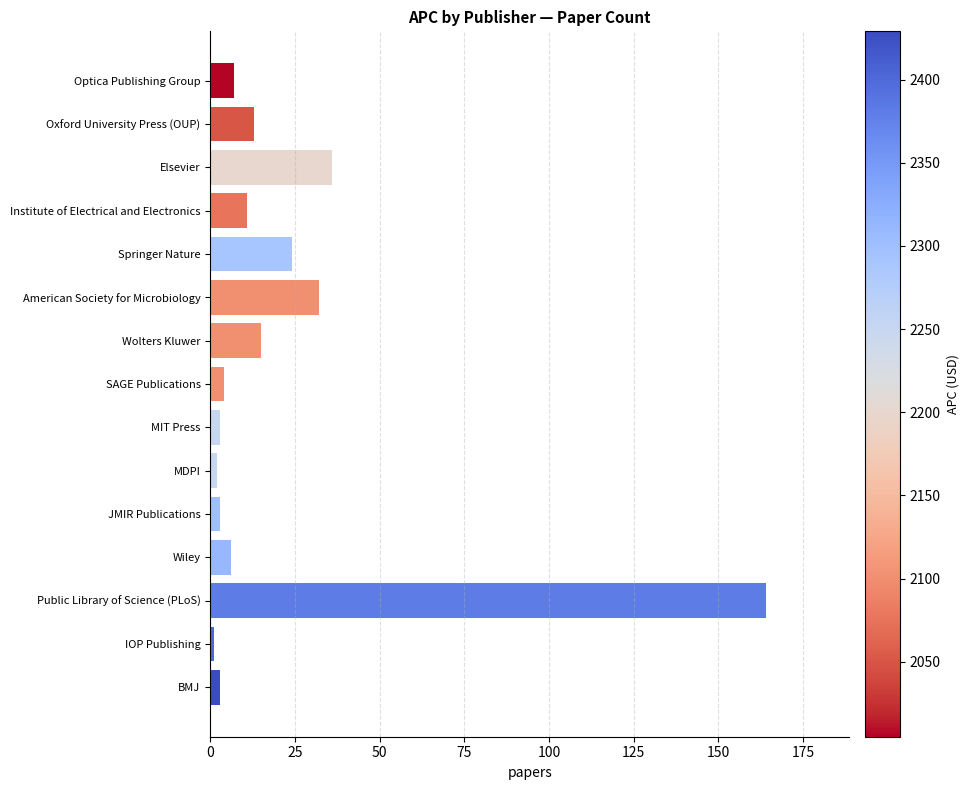

How many values are below 7?

7